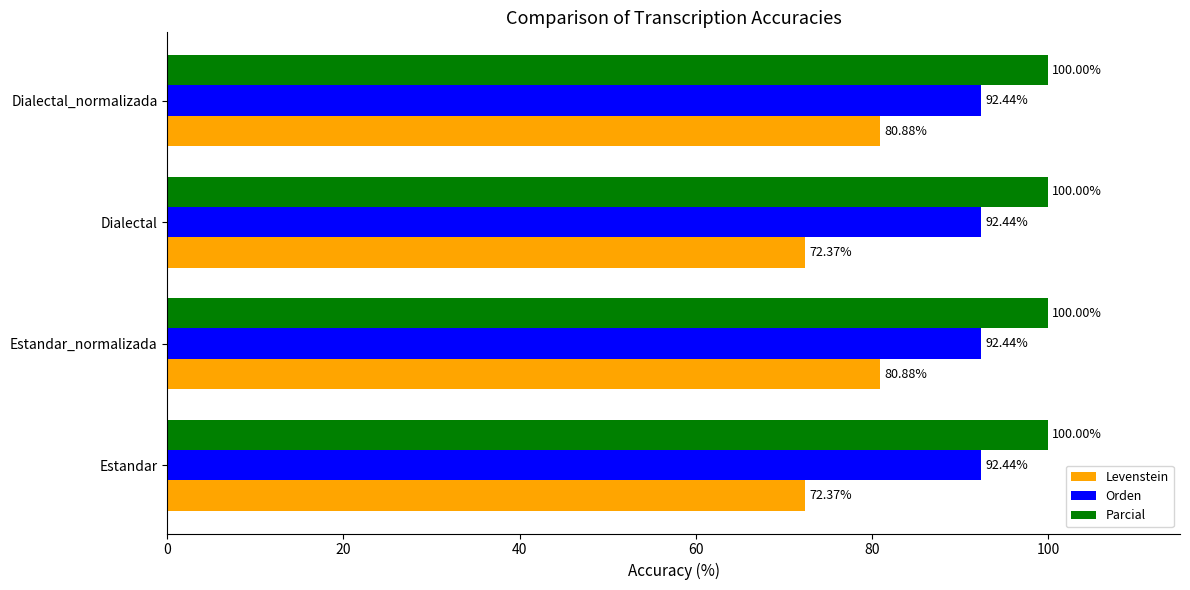

What is the sum of all Levenstein values?

306.5